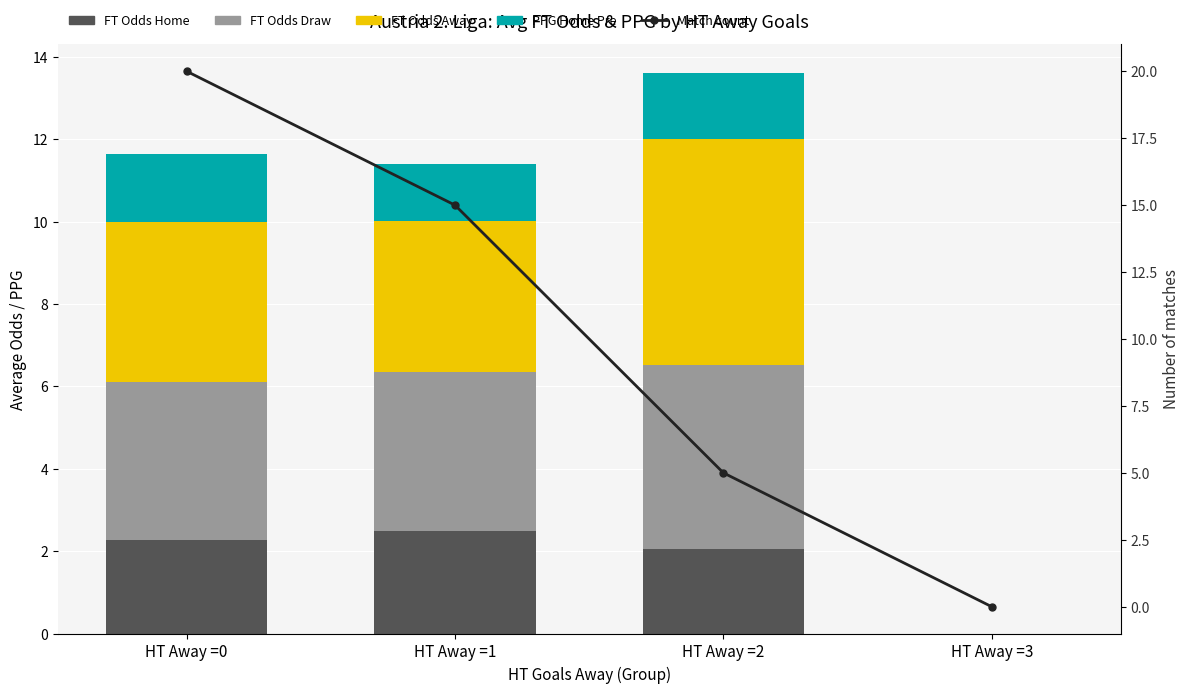

What is the difference between the maximum and minimum values in the Match count series?

20.0